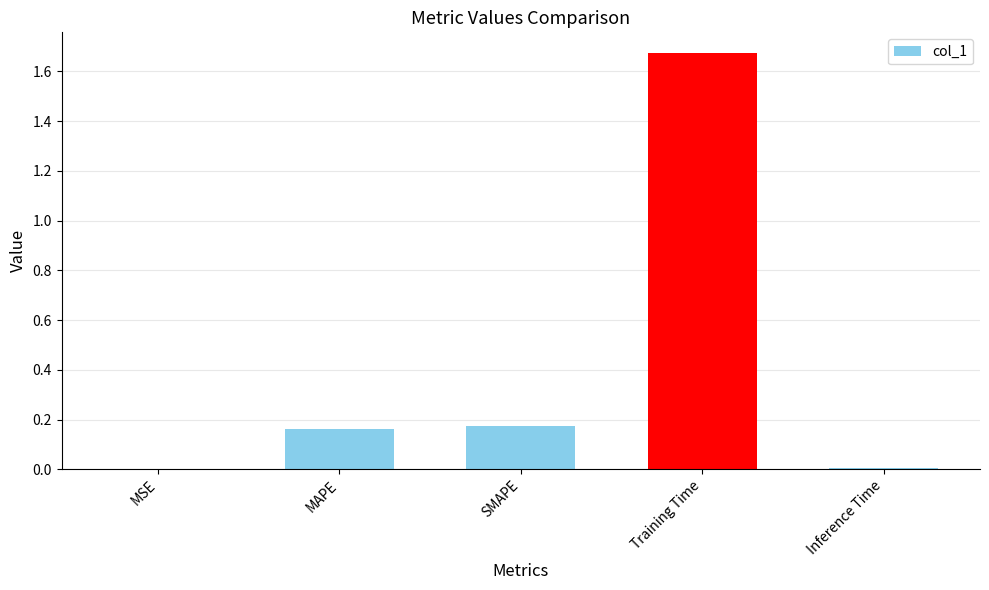

Which category has the highest value across all series?

Training Time